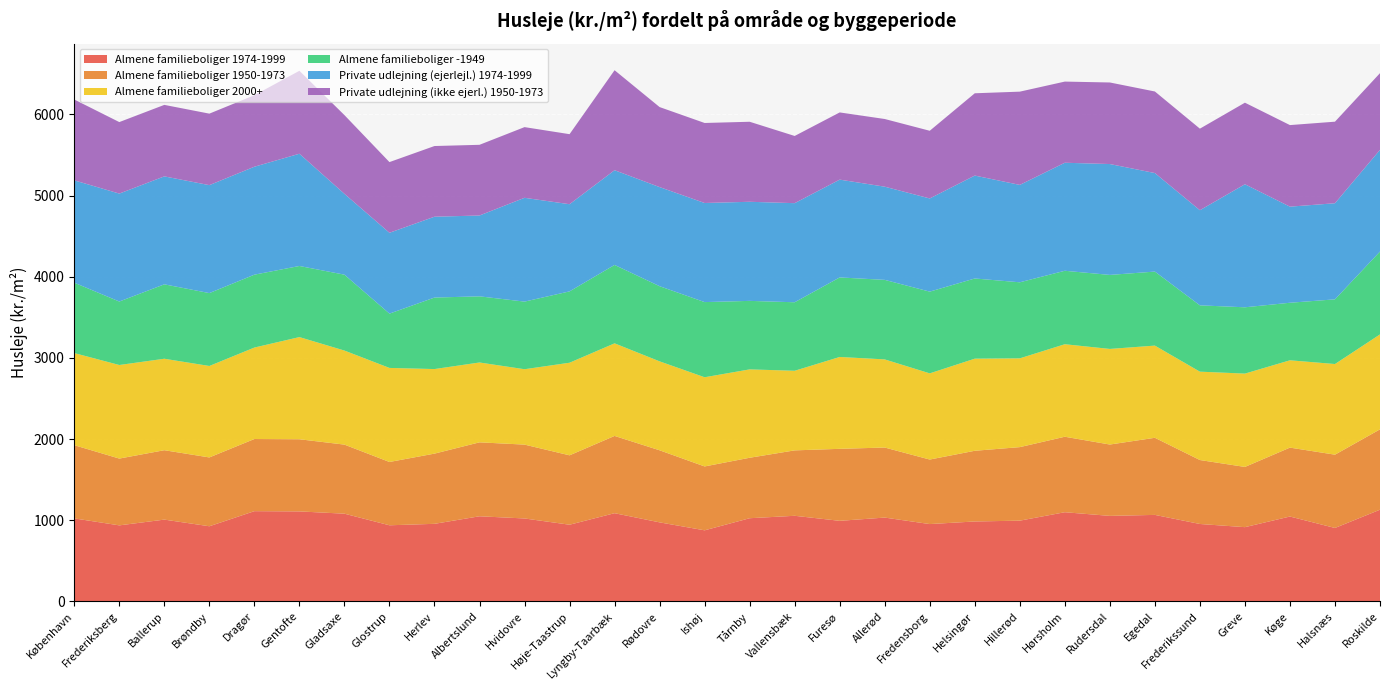

What is the maximum value for Almene familieboliger 1974-1999?

1129